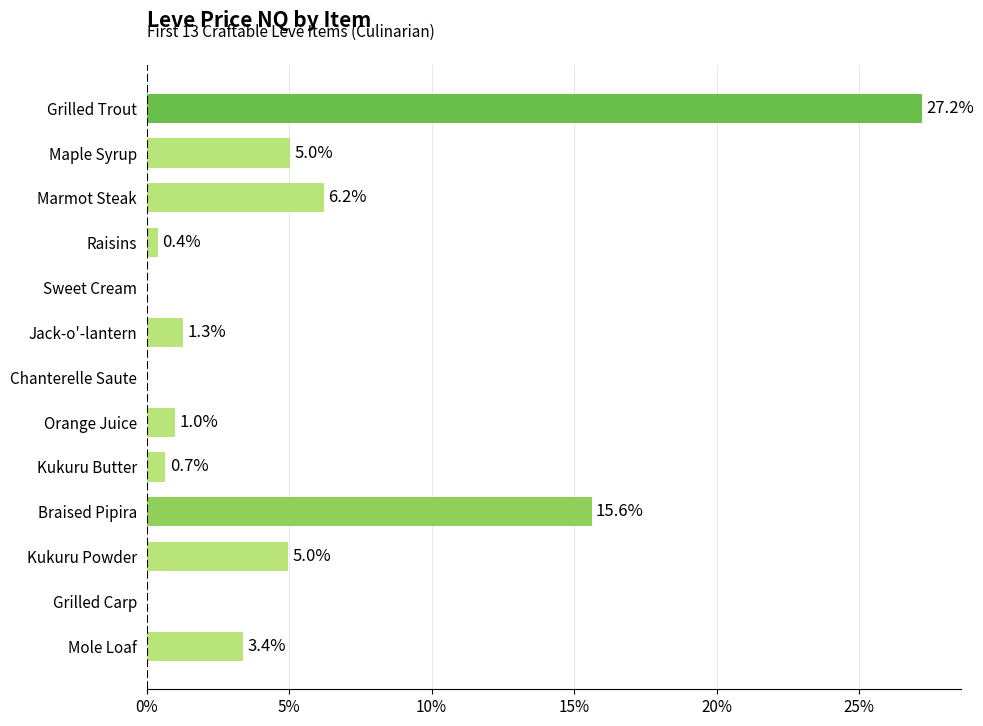

Which label corresponds to the largest value in the chart?

Grilled Trout